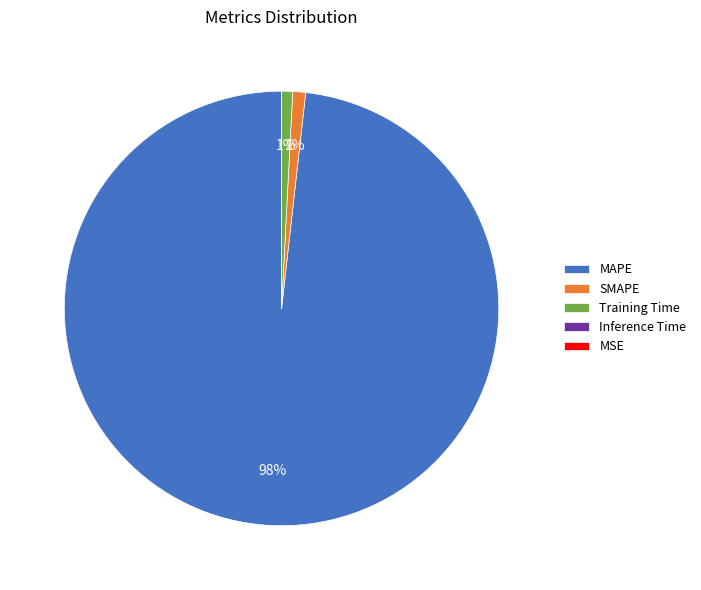

Which slice represents more than half of the pie?

MAPE